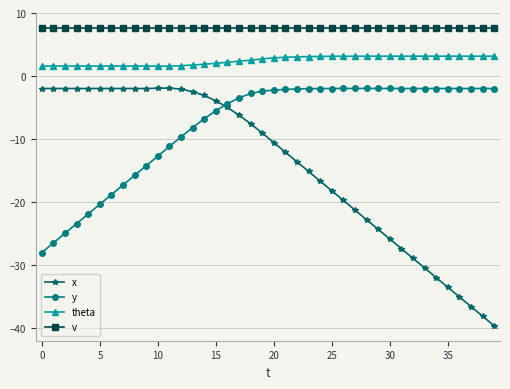

Which series has the largest range (max minus min)?

x